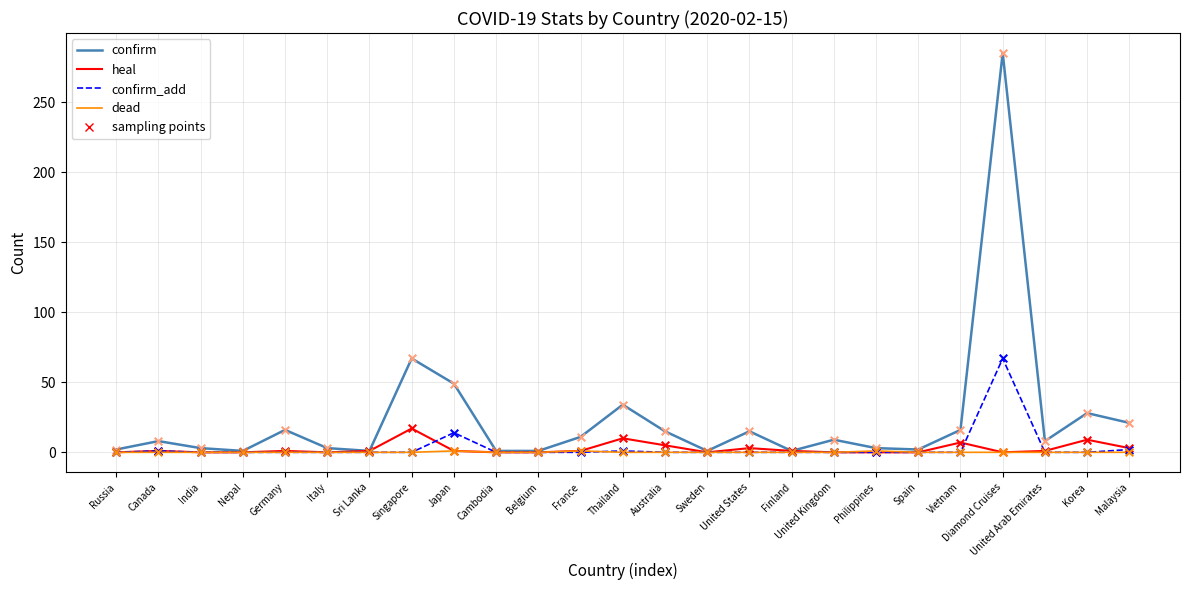

Which series has the widest spread of values?

confirm